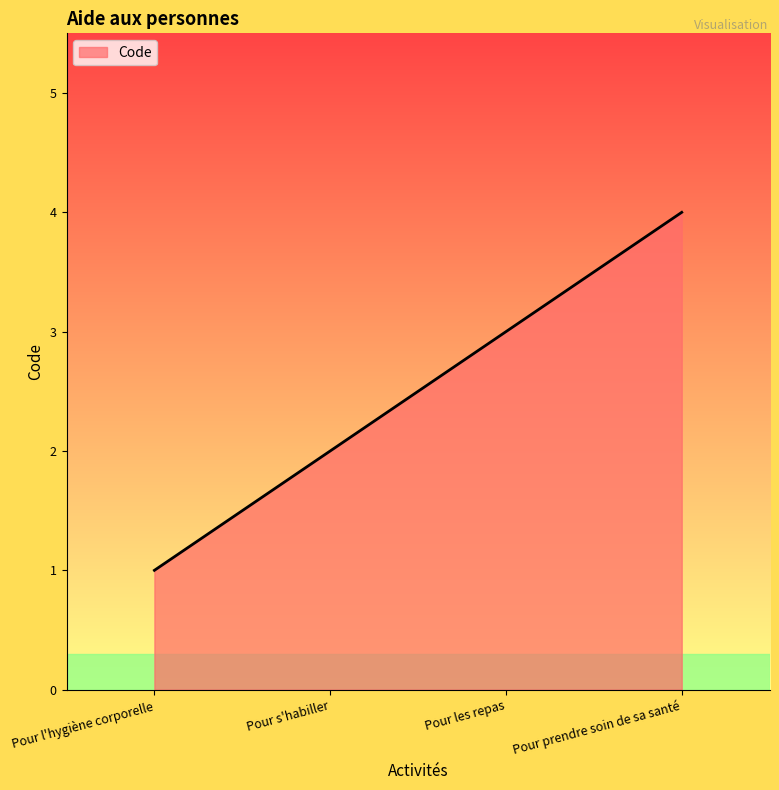

List the labels in order of value, largest first.

Pour prendre soin de sa santé, Pour les repas, Pour s'habiller, Pour l'hygiène corporelle